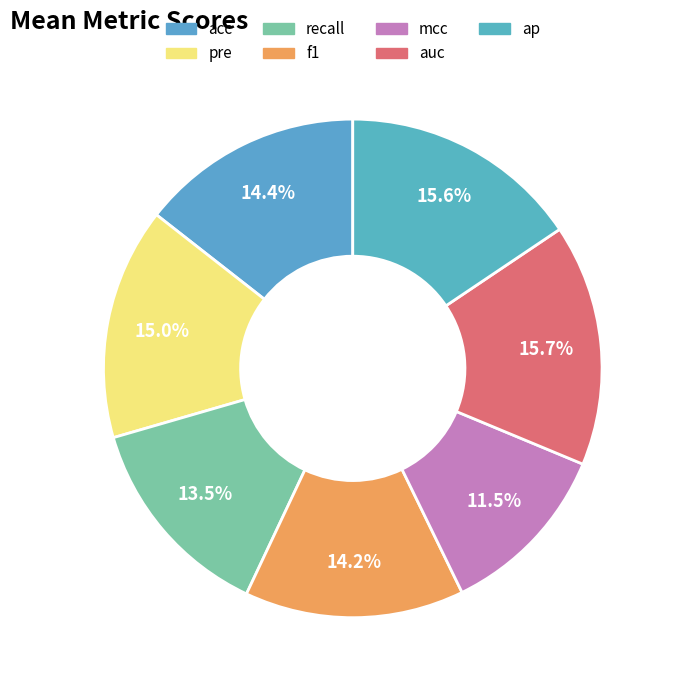

To the nearest percent, what is the combined percentage of pre and mcc?

27%